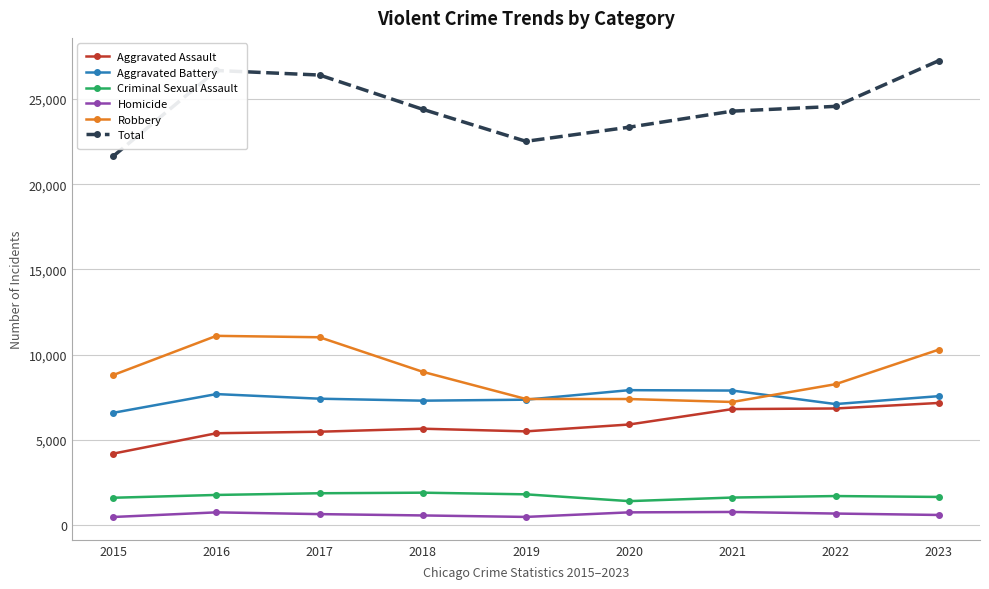

Which series has the largest total across all categories?

Total